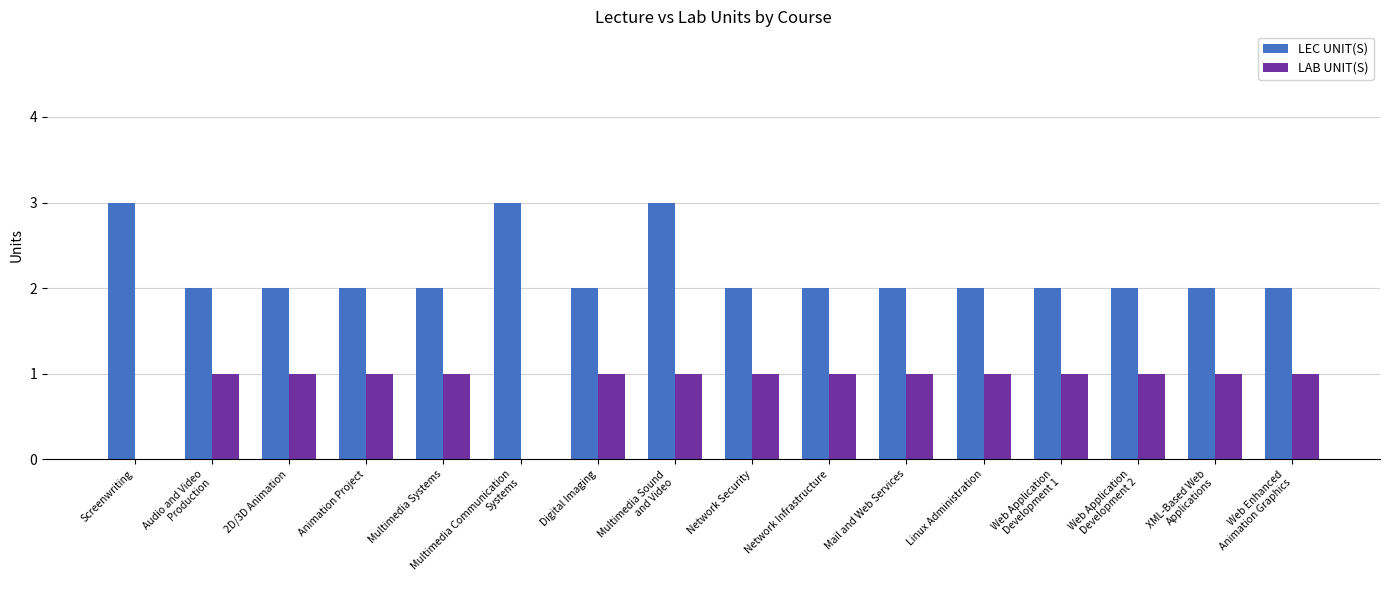

What is the total value across all series at Network Security?

3